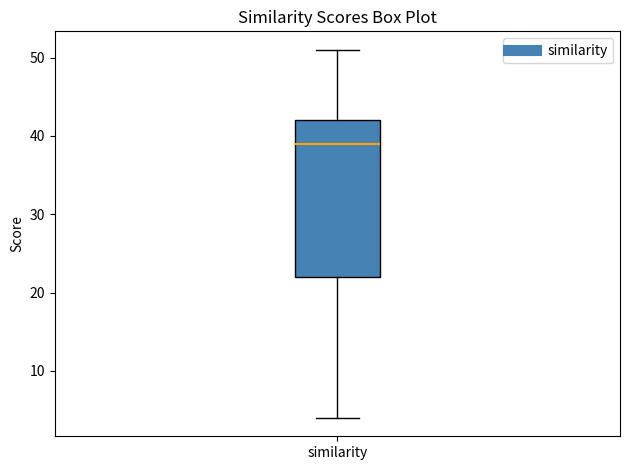

Transcribe this box plot: give where the median line is, the range the box spans, and where the two whiskers end, as read against the y-axis. The values are not printed on the chart, so give them approximately, as read against the axis.

median 39, box 22 to 42, whiskers 4 to 51